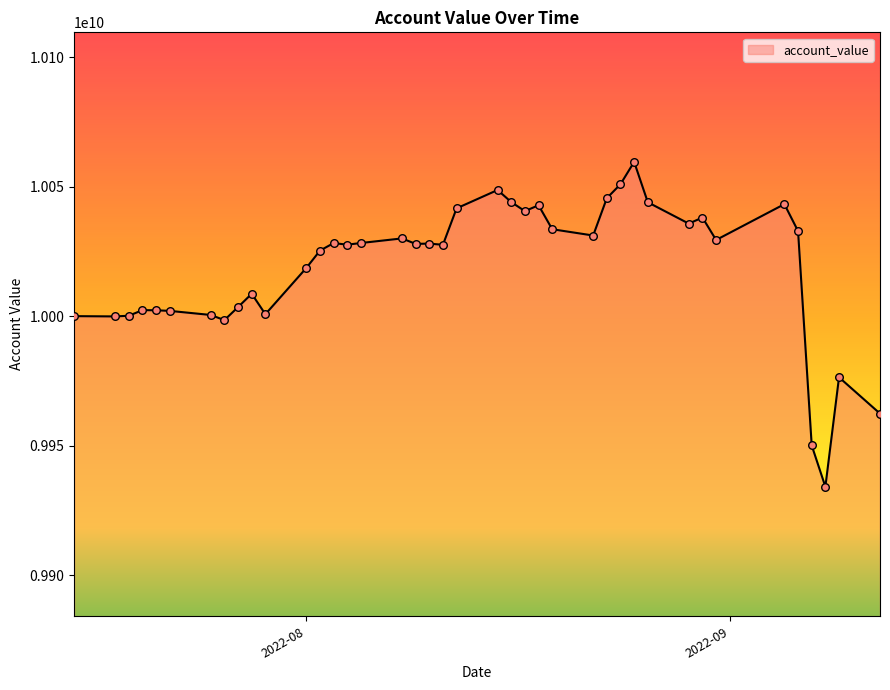

What is the smallest value displayed?

9934154983.0